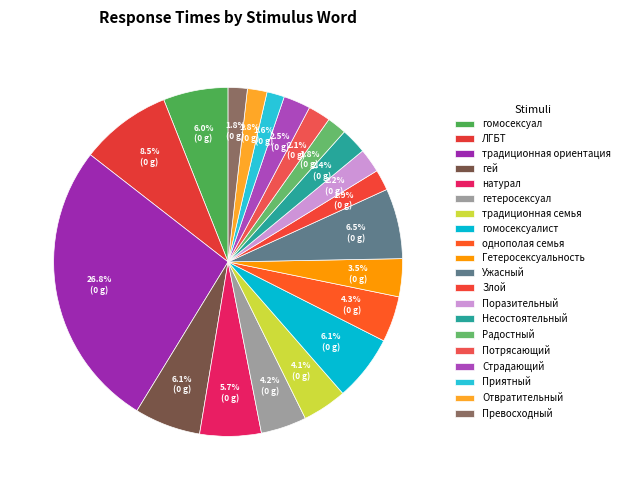

Is Радостный the majority of the pie?

No